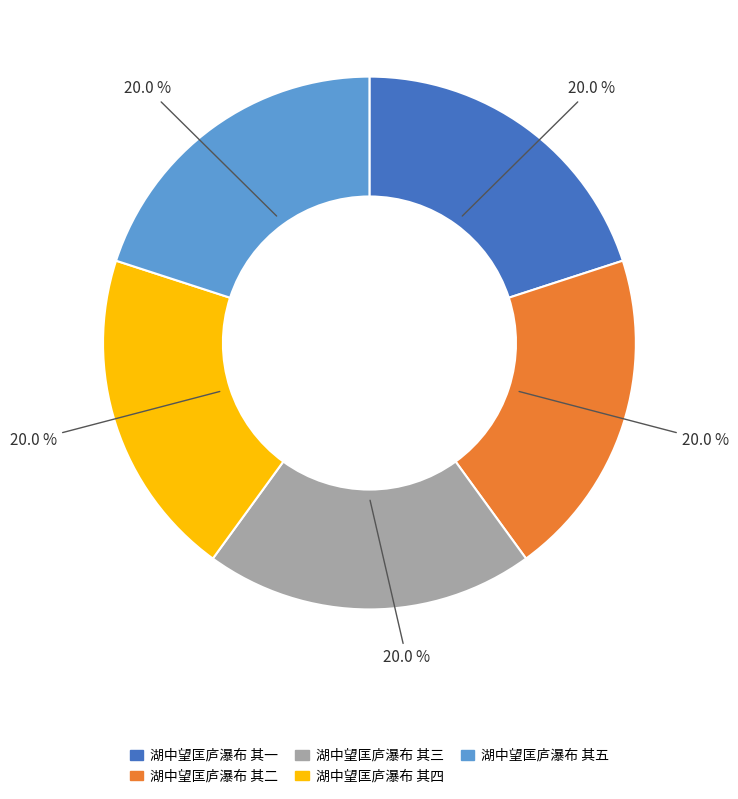

To the nearest percent, what percentage of the pie is 湖中望匡庐瀑布 其五?

20%